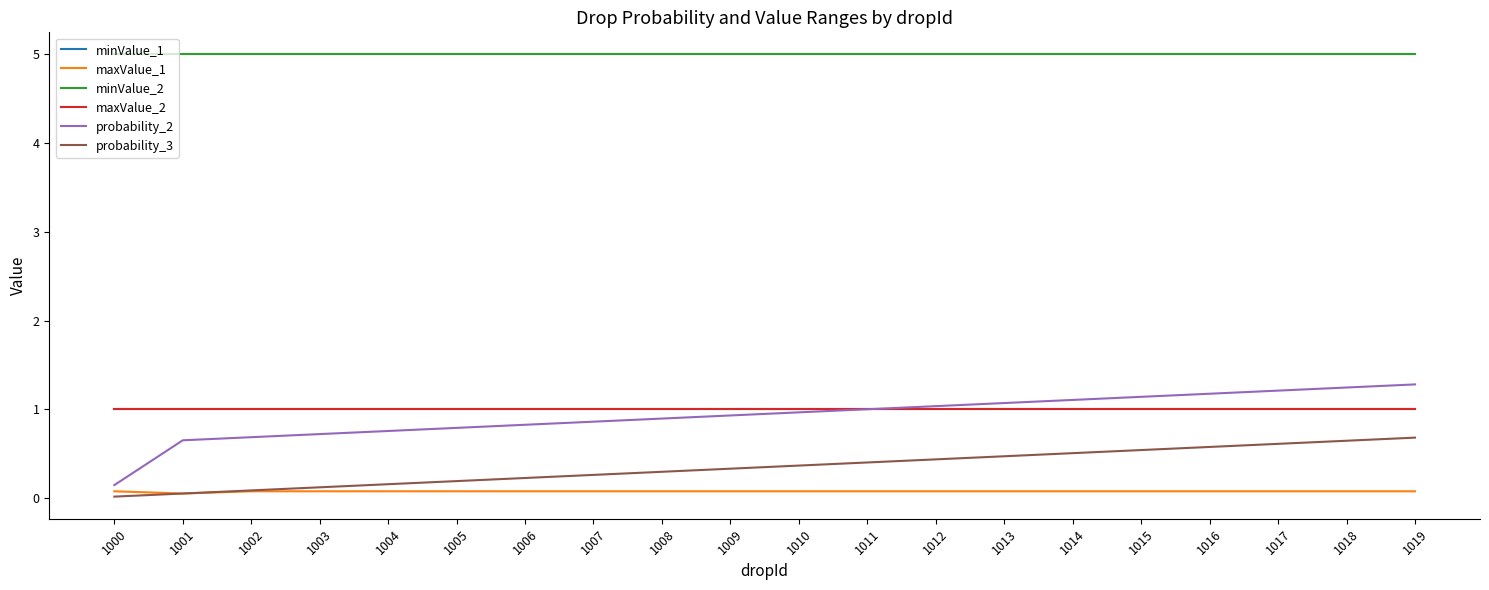

The value of maxValue_1 at 1006 is 0.1. True or false?

False